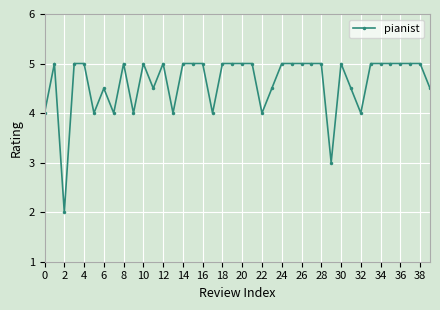

What is the difference between the second highest and second lowest values?

2.0